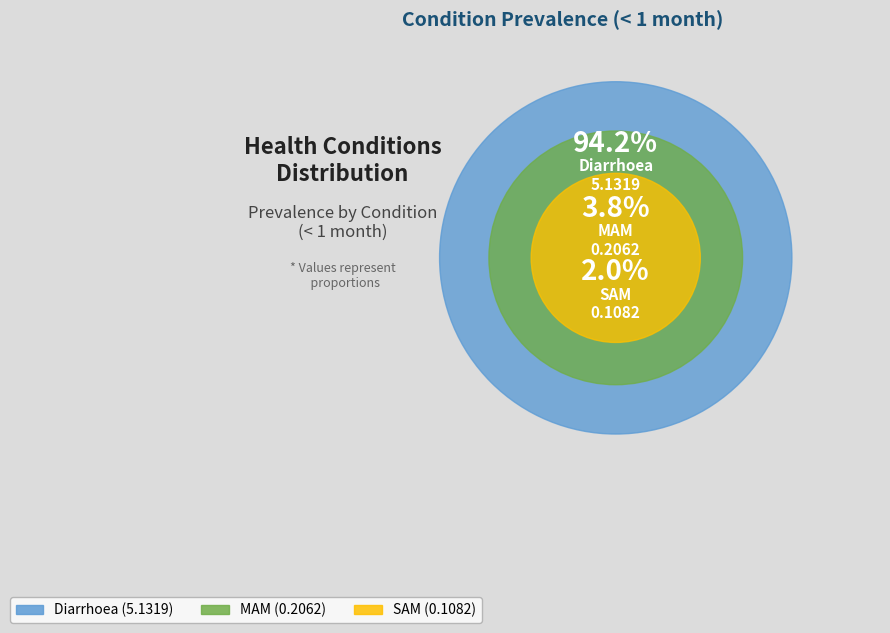

Do SAM and Diarrhoea together represent more than half of the pie?

Yes